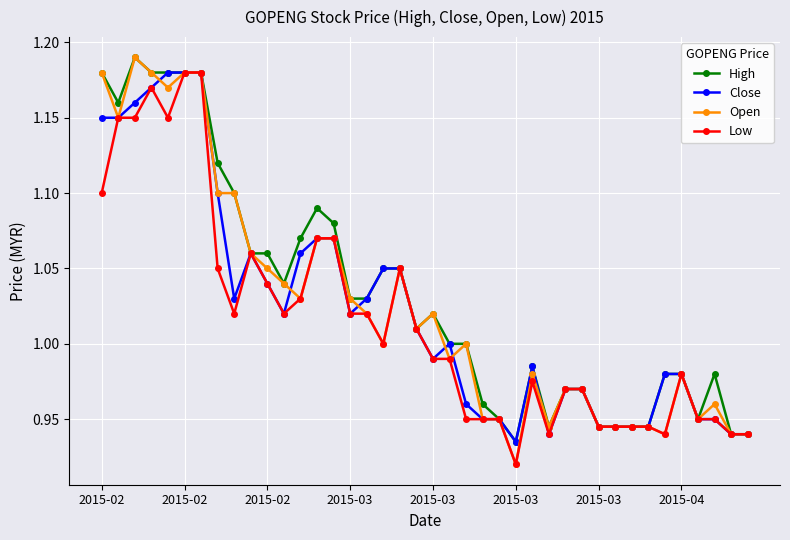

True or false: High has more than 0 interior local peaks.

True